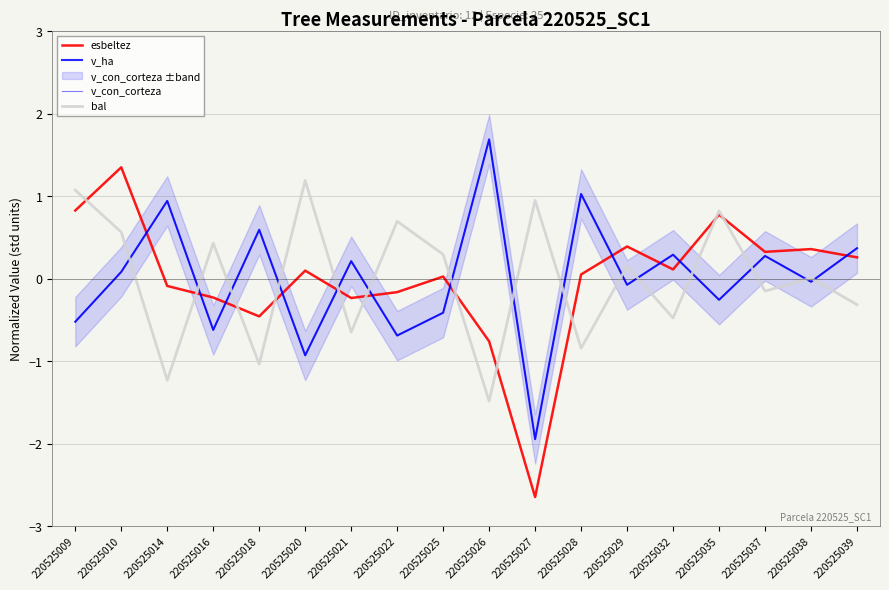

How many data points does each series have?

18